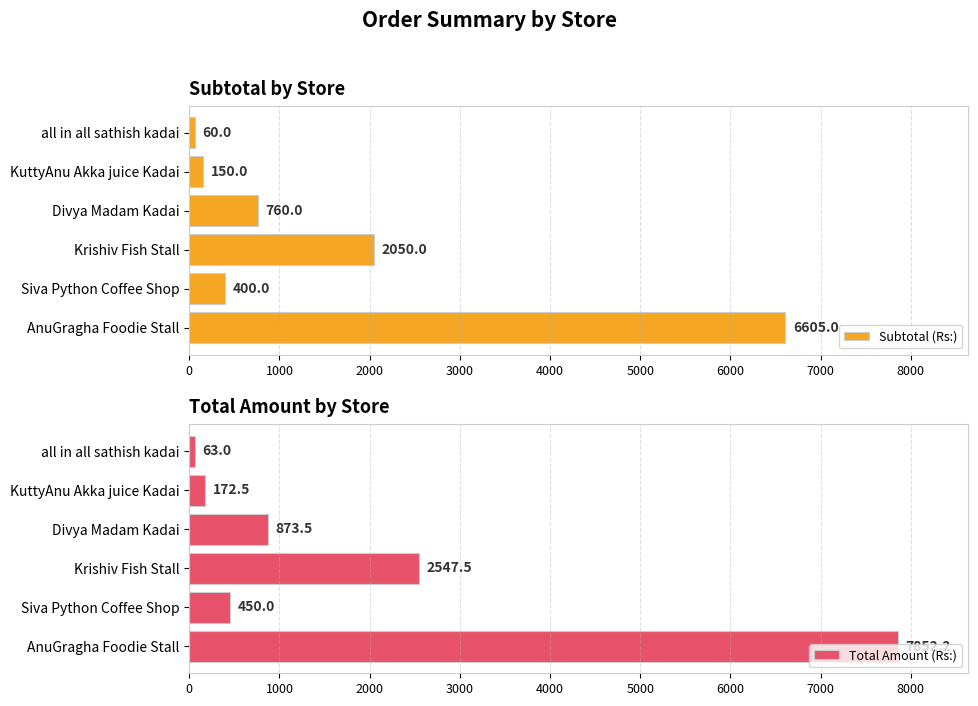

At which label does Subtotal (Rs:) reach its minimum?

all in all sathish kadai